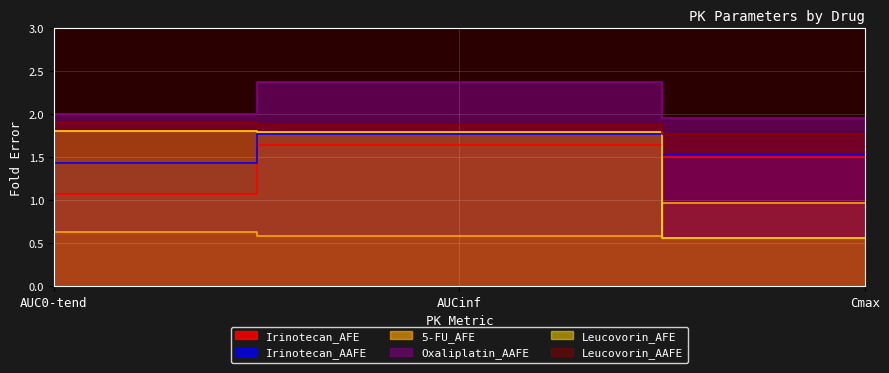

What is the spread (max minus min) of values at AUCinf?

1.8